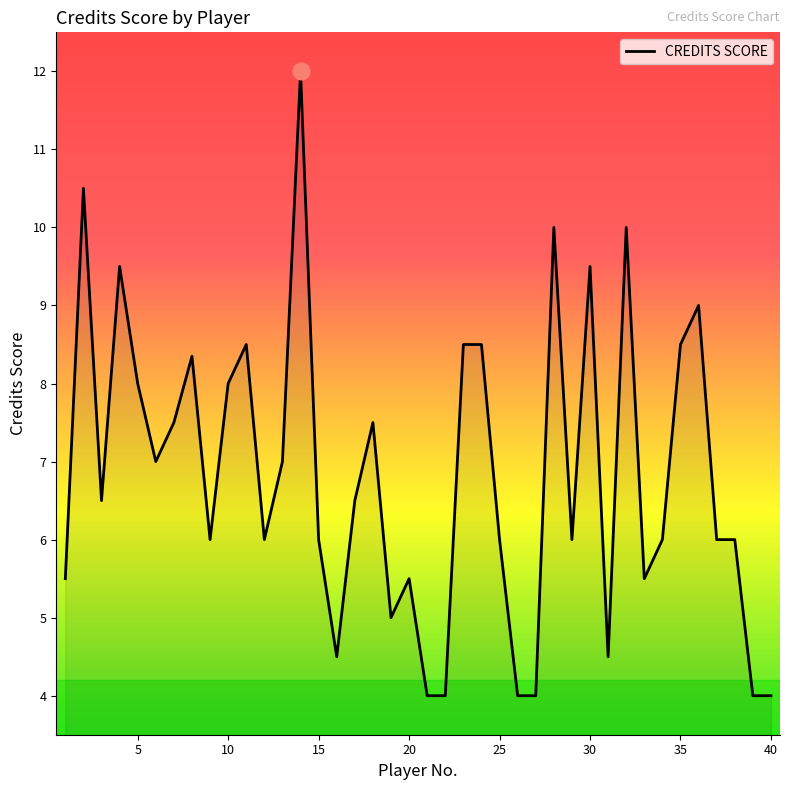

What is the greatest value displayed?

12.0